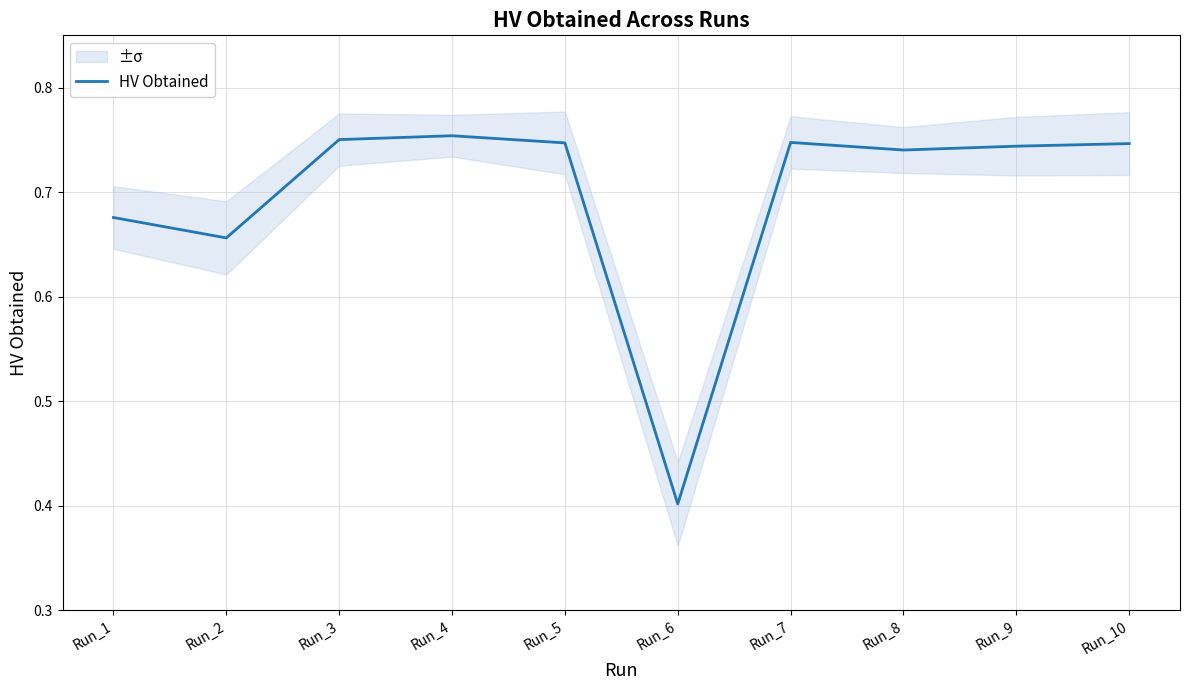

Count the values in the range 0 to 1.

10